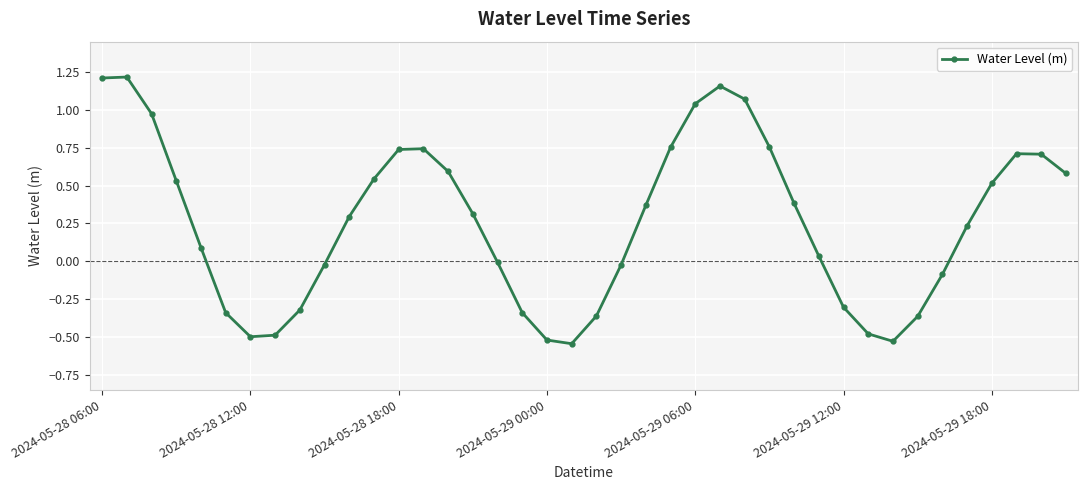

How many series are shown in this chart?

1